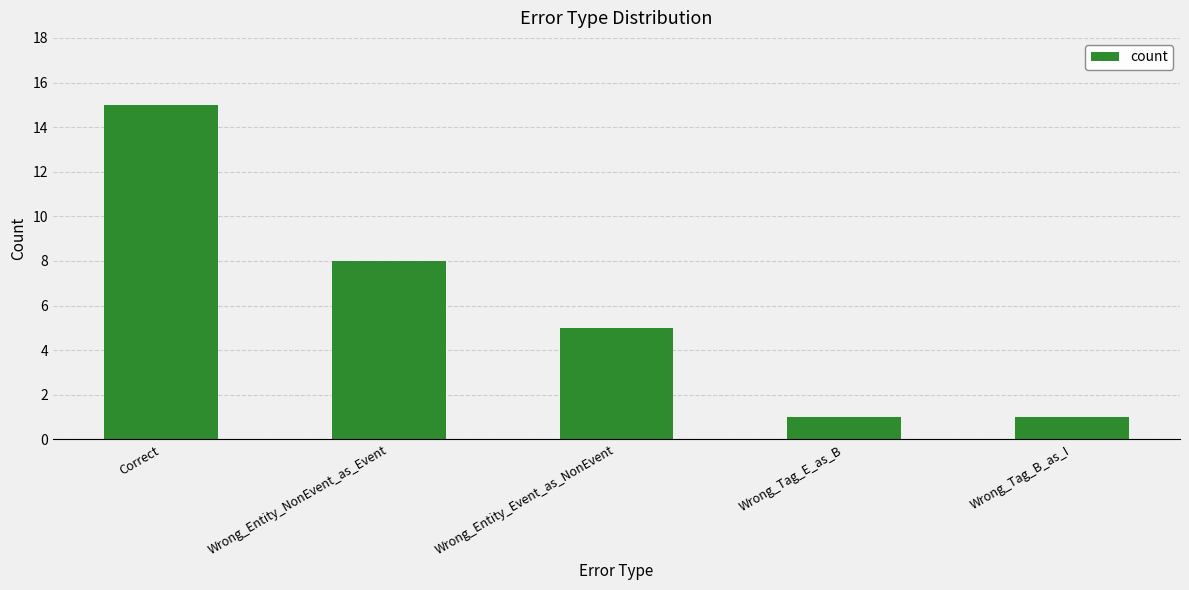

How many distinct data groups are displayed?

1